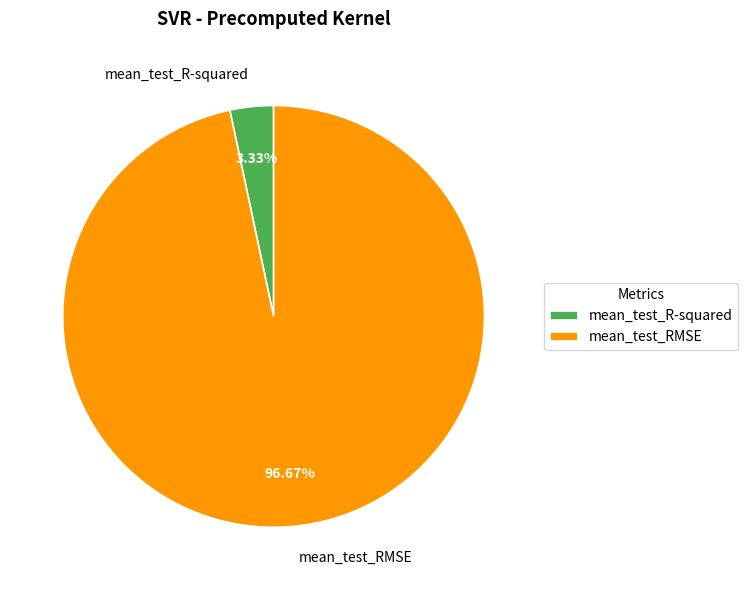

How many segments does this pie chart have?

2